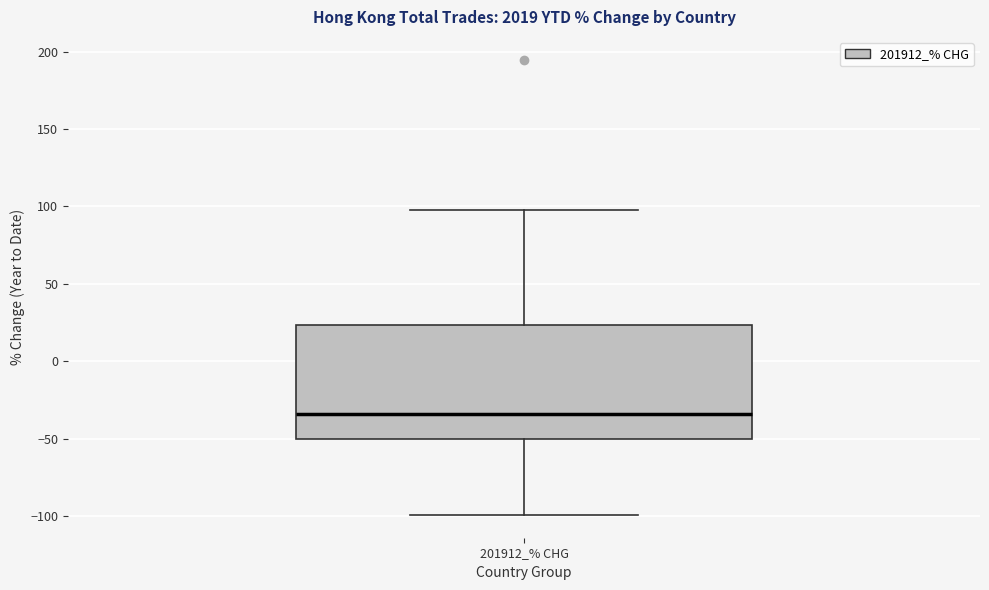

Read this box plot against the y-axis: the position of the median line, the range covered by the box, and the ends of both whiskers. The values are not printed on the chart, so give them approximately, as read against the axis.

median -35, box -50 to 25, whiskers -100 to 95